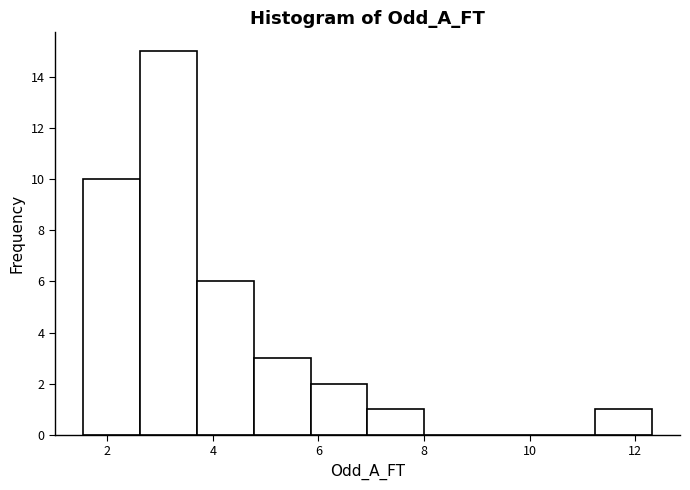

Over which range of the x-axis is the bar tallest?

2.6 to 3.8